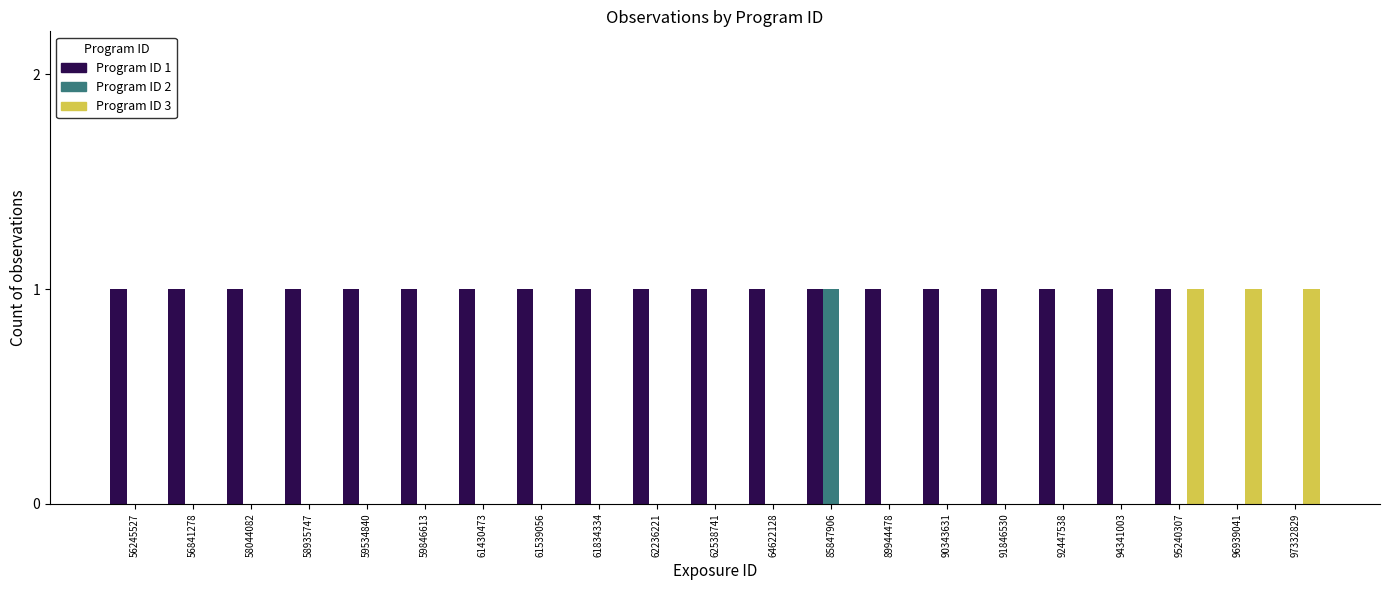

How many categories are shown in the chart?

21